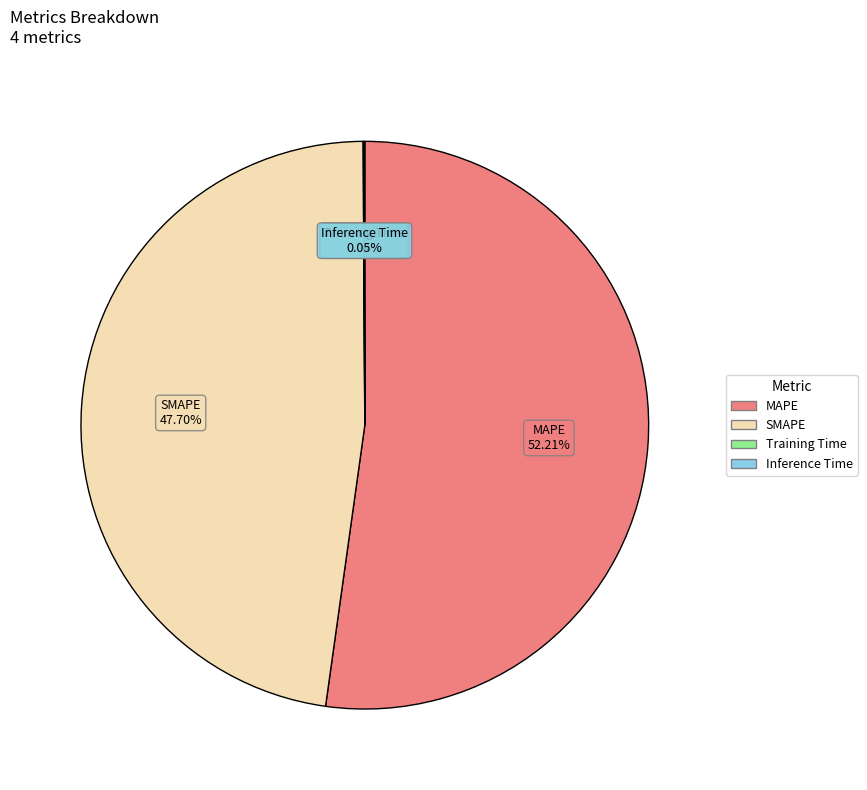

To the nearest percent, what percentage of the pie is SMAPE?

48%